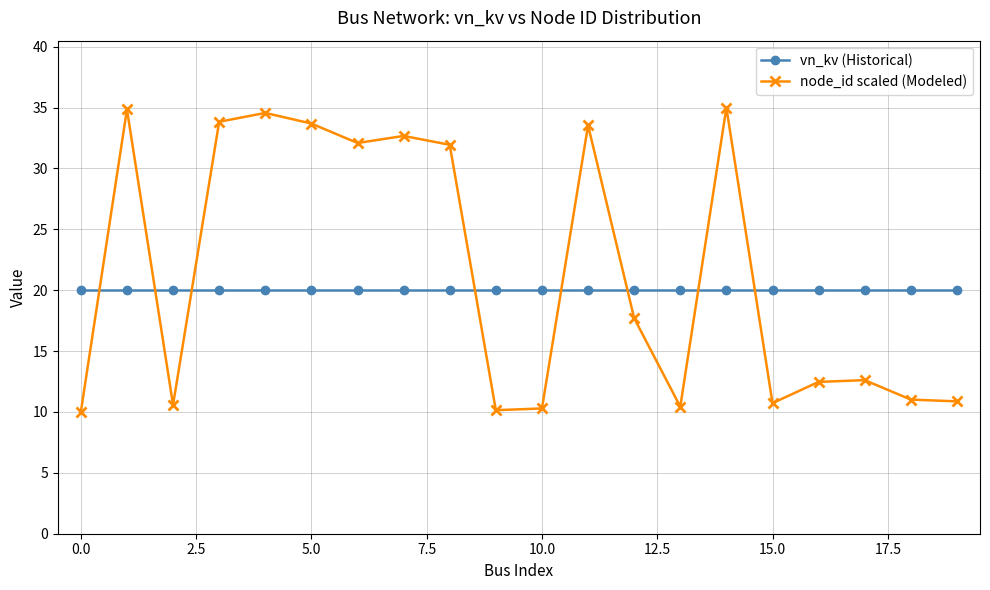

What is the minimum value for node_id scaled (Modeled)?

10.0